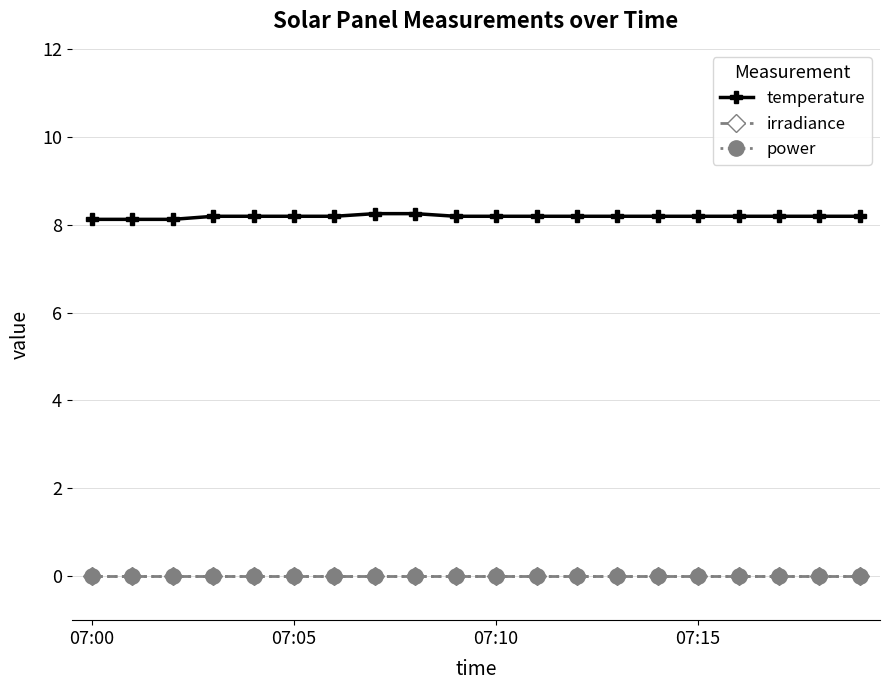

Is this an area chart (filled region under the line)?

No